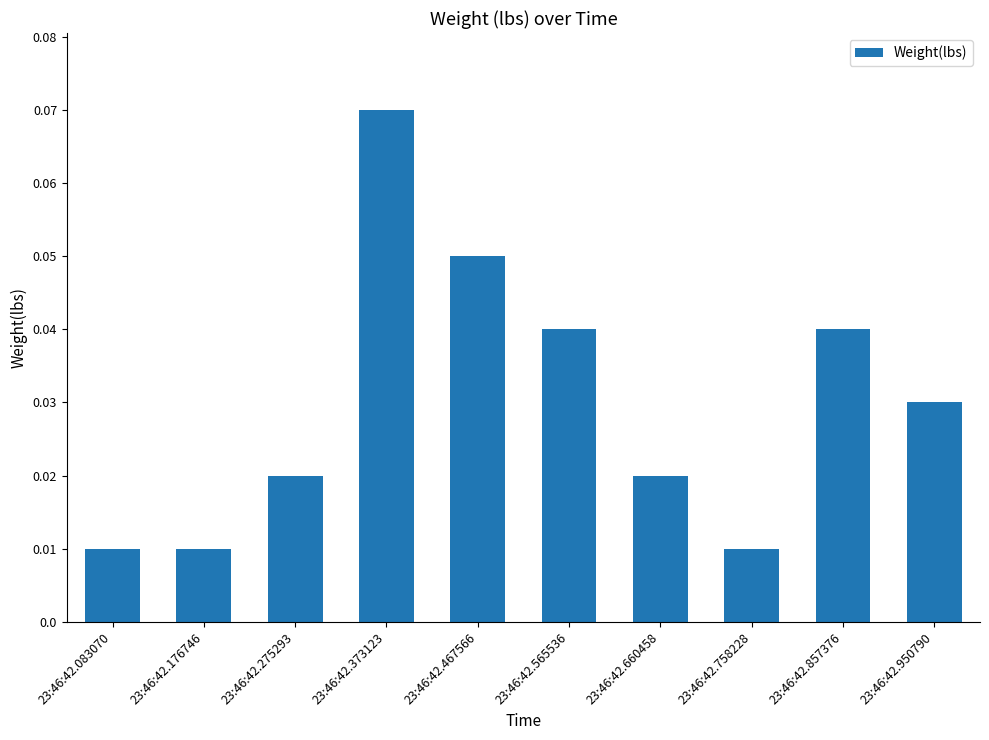

Which has a higher value, 23:46:42.083070 or 23:46:42.950790?

23:46:42.950790